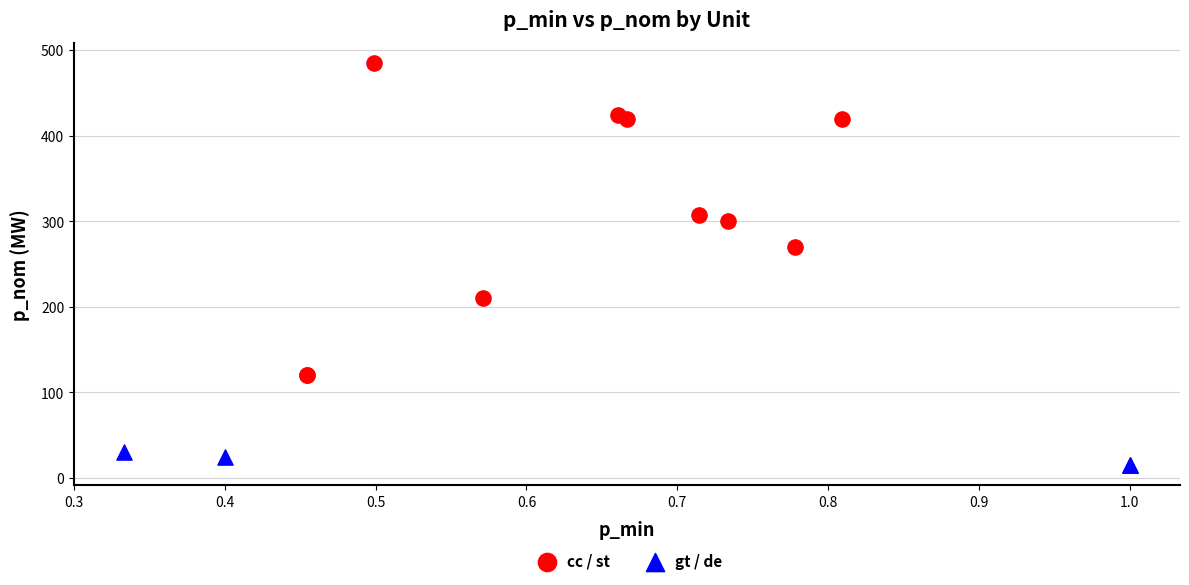

Which series contains the lowest Y value?

gt / de